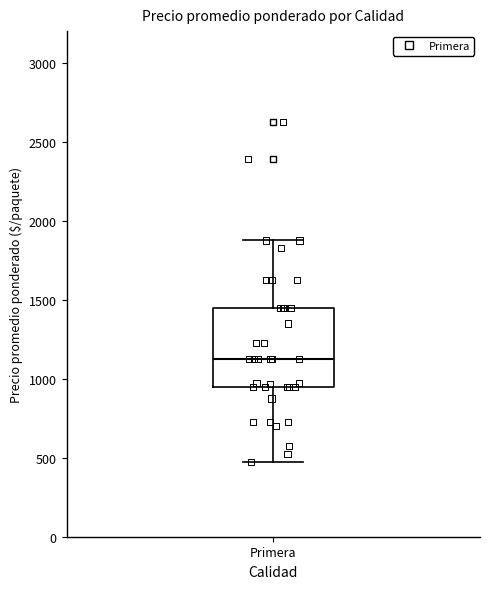

Where does the lower whisker of the box for Primera end on the y-axis? The values are not printed on the chart, so give them approximately, as read against the axis.

500